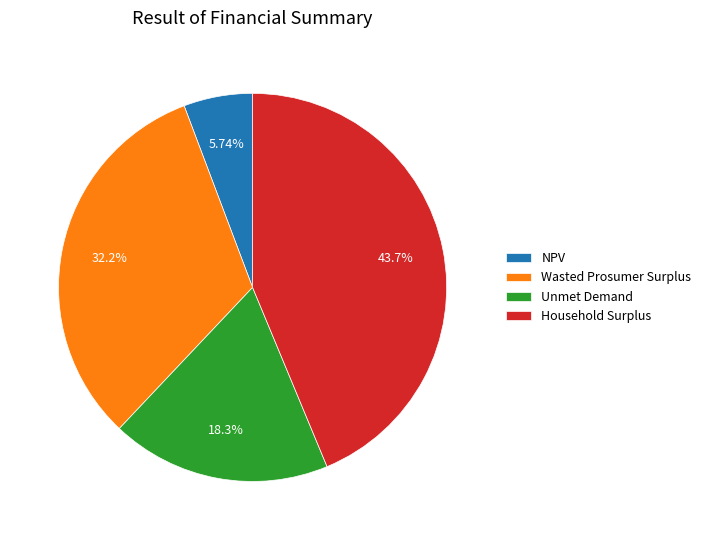

Count the number of slices in the pie.

4